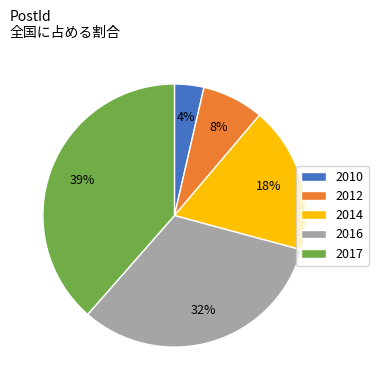

Do 2017 and 2010 together represent more than half of the pie?

No